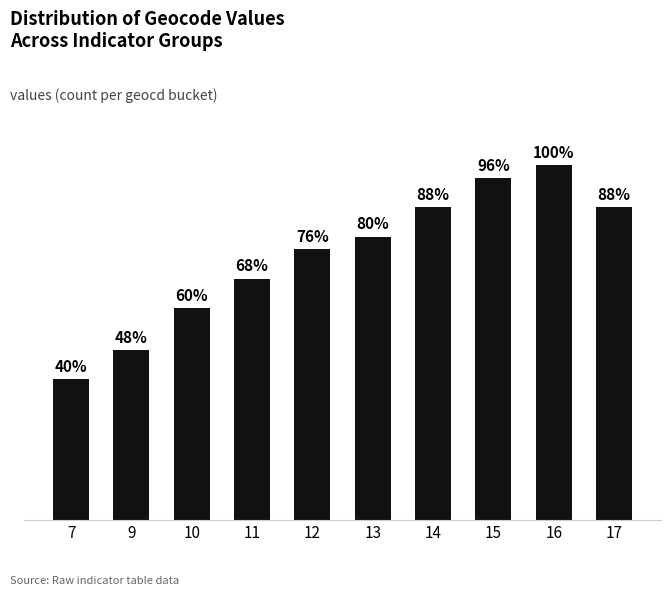

The value at 12 is 84. True or false?

False